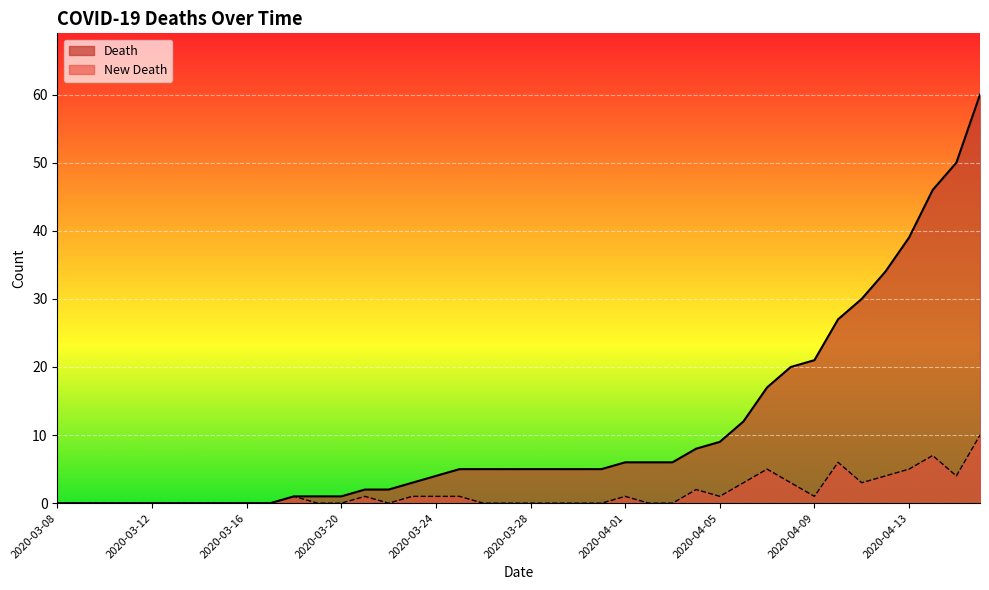

What position from the right is 2020-04-12?

5